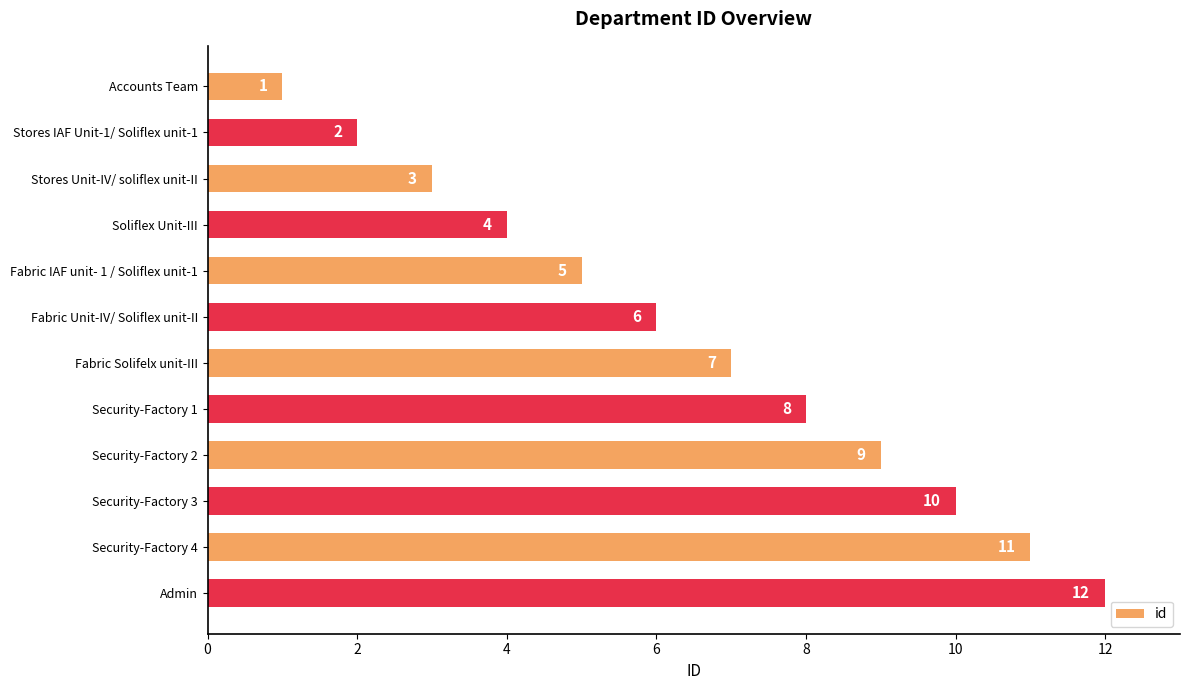

Rank the categories by value from highest to lowest.

Admin, Security-Factory 4, Security-Factory 3, Security-Factory 2, Security-Factory 1, Fabric Solifelx unit-III, Fabric Unit-IV/ Soliflex unit-II, Fabric IAF unit- 1 / Soliflex unit-1, Soliflex Unit-III, Stores Unit-IV/ soliflex unit-II, Stores IAF Unit-1/ Soliflex unit-1, Accounts Team